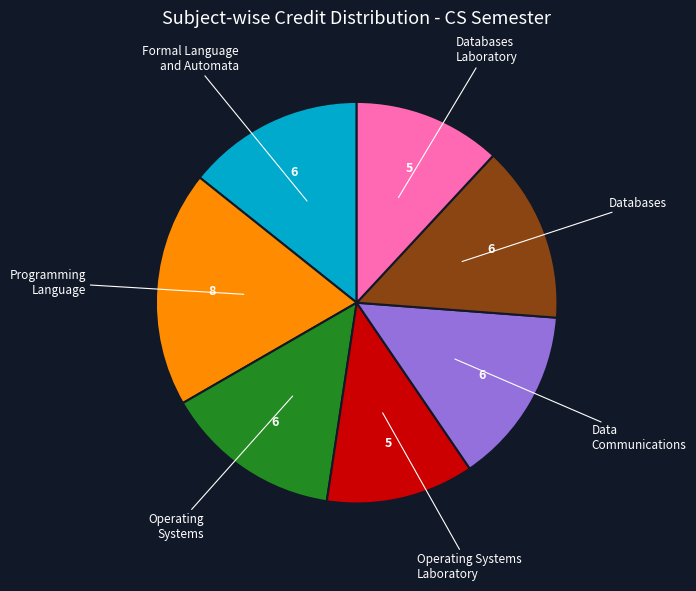

Is there any slice that represents more than half of the pie?

No